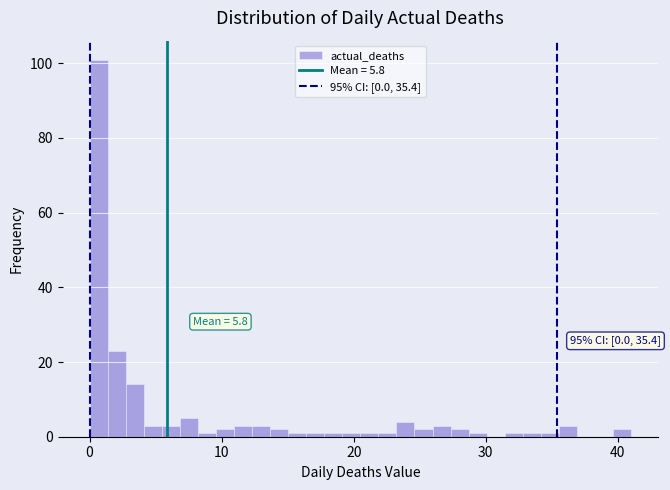

Read against the x-axis, roughly where is the centre of the tallest bar?

1